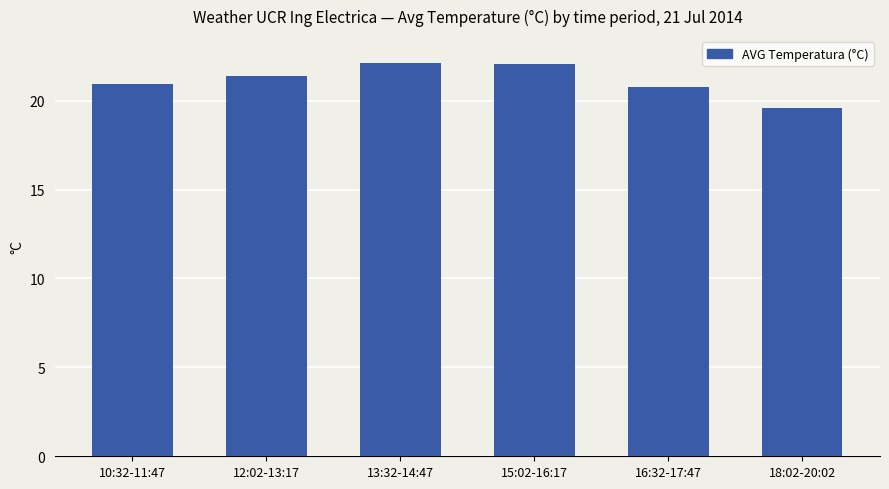

Reading left to right, transcribe all the data shown in this chart.

21.0	21.4	22.1	22.1	20.8	19.6